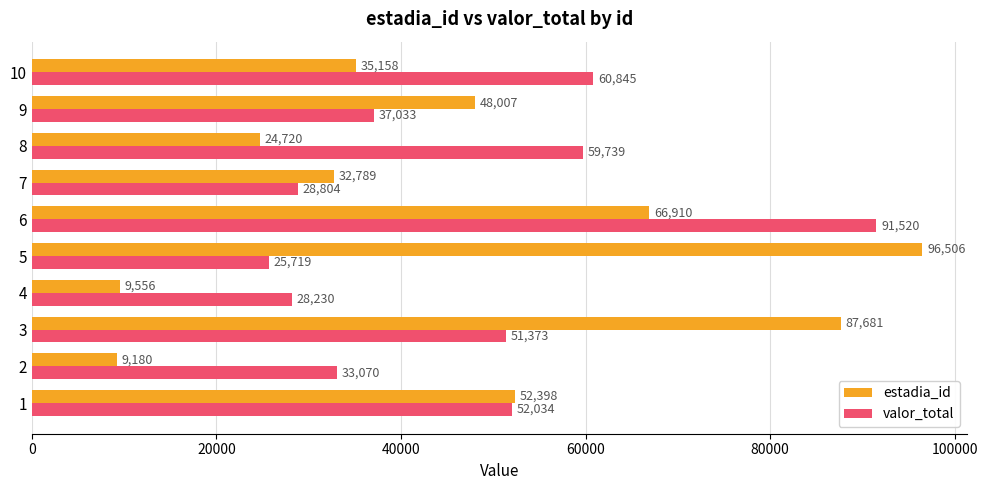

At how many categories does at least one series exceed 52406?

5